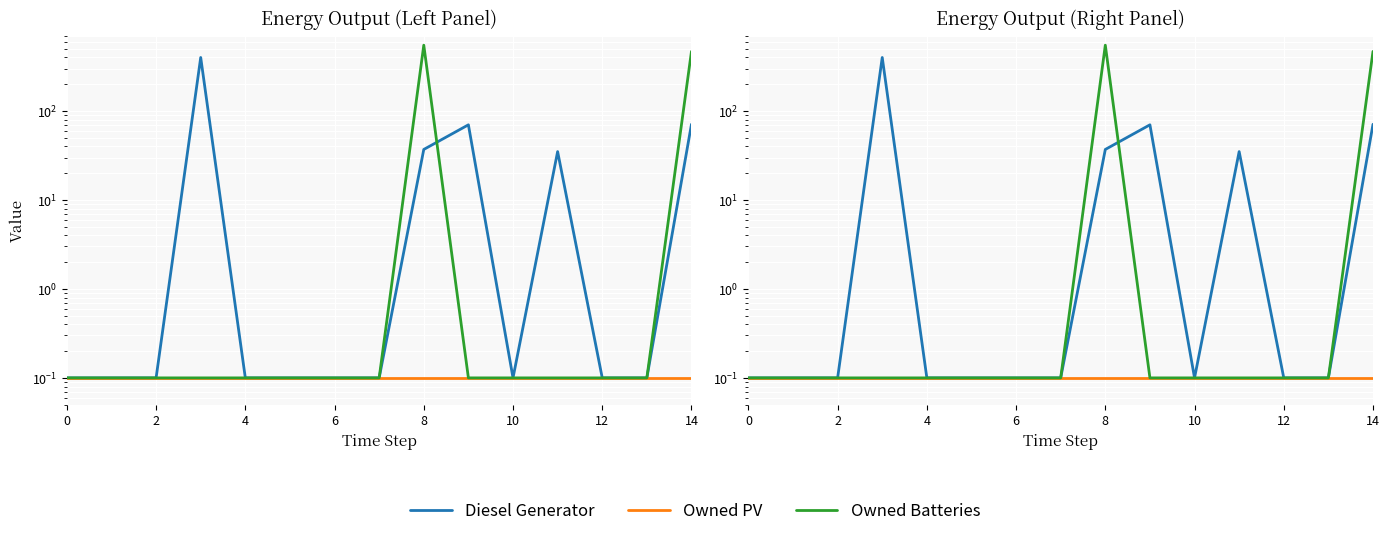

How many series are shown in this chart?

3